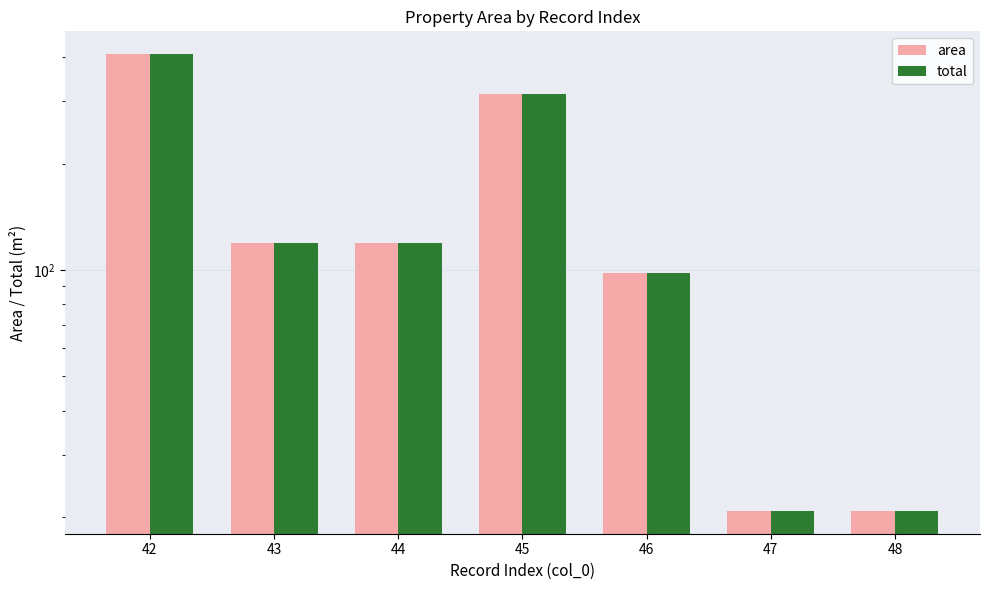

How many bars are there in each group?

2